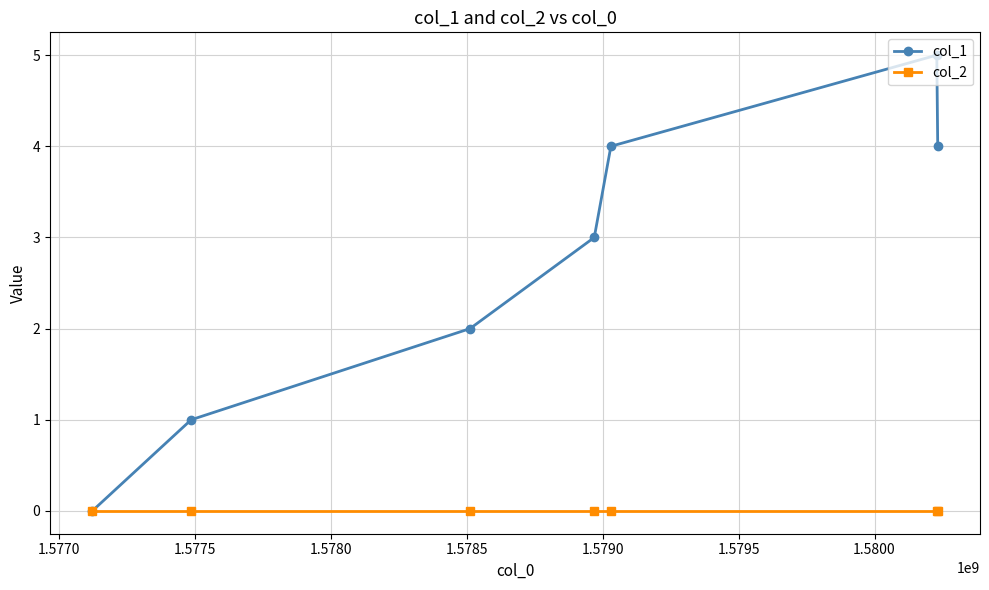

Which series has the widest spread of values?

col_1